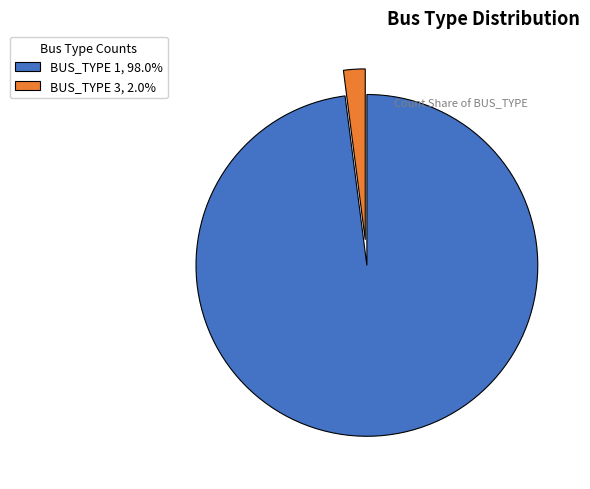

Is BUS_TYPE 3, 2.0% the majority of the pie?

No